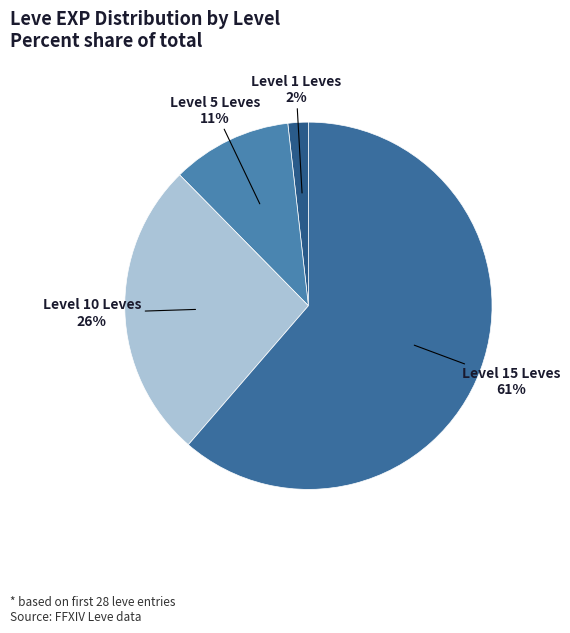

Is there any slice that represents more than half of the pie?

Yes